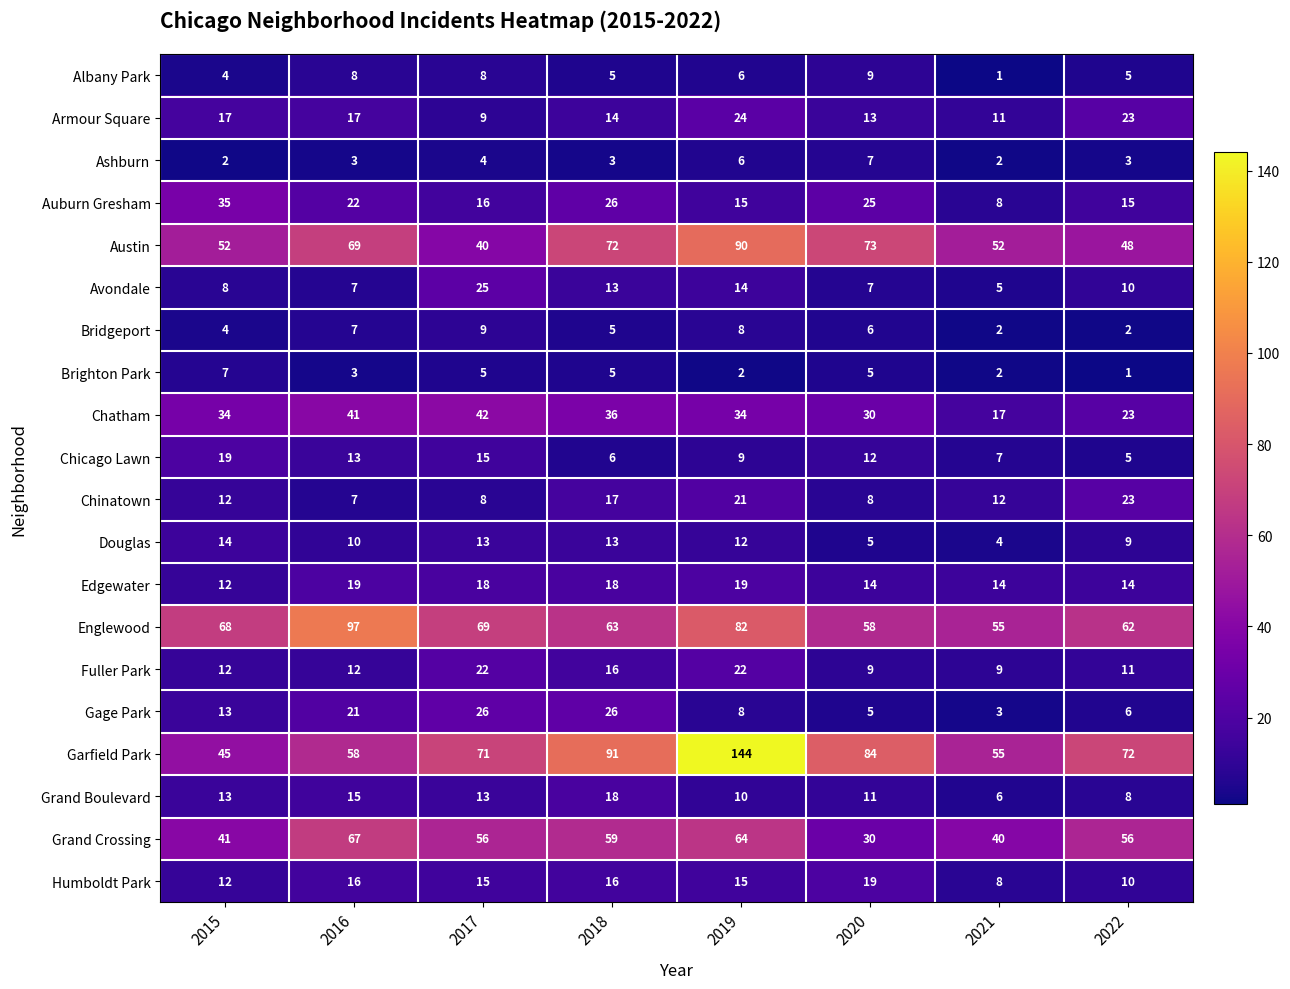

What is the difference between the second highest and minimum values in the Armour Square series?

14